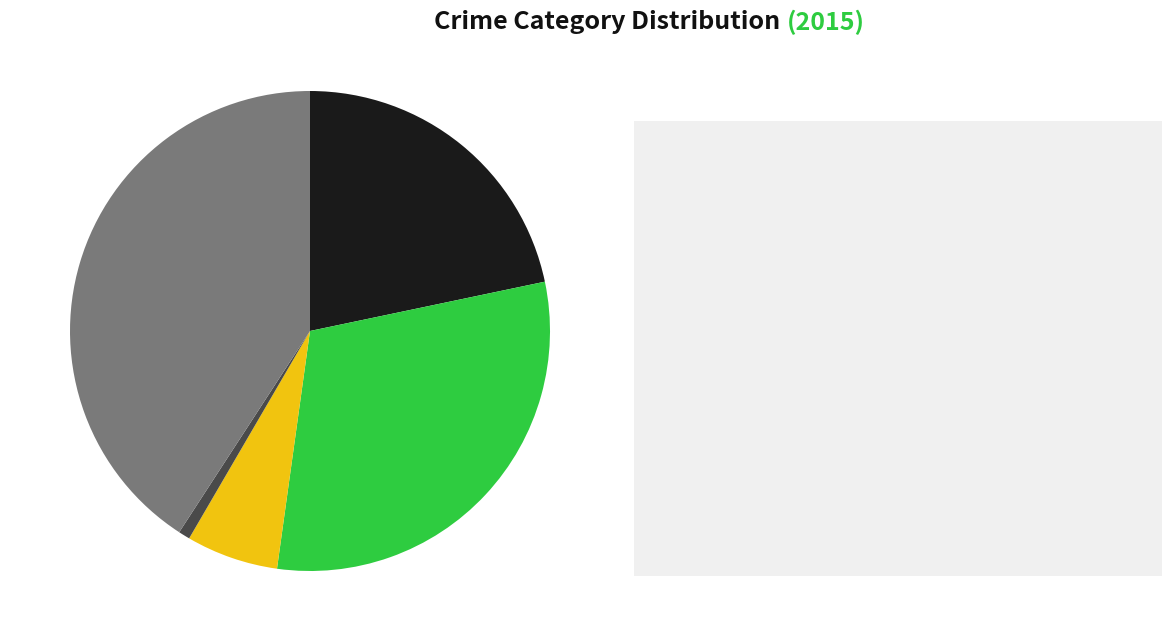

Does any single category account for the majority?

No